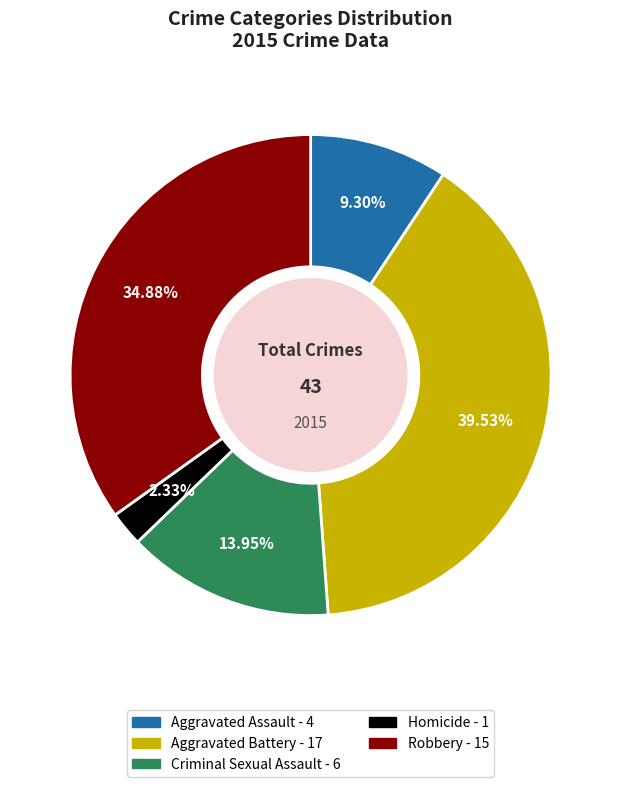

What percentage is the Aggravated Battery slice, to the nearest percent?

40%